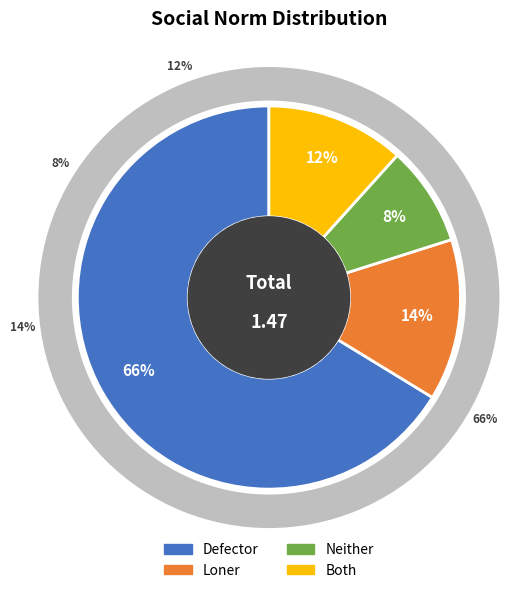

What percentage is the Neither slice, to the nearest percent?

8%